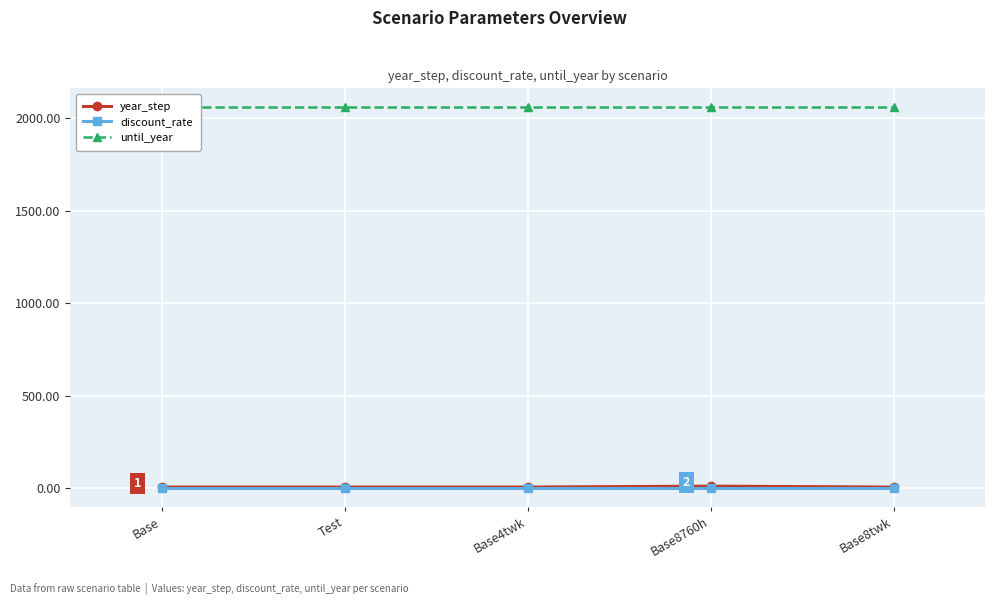

Count the number of categories in the chart.

5